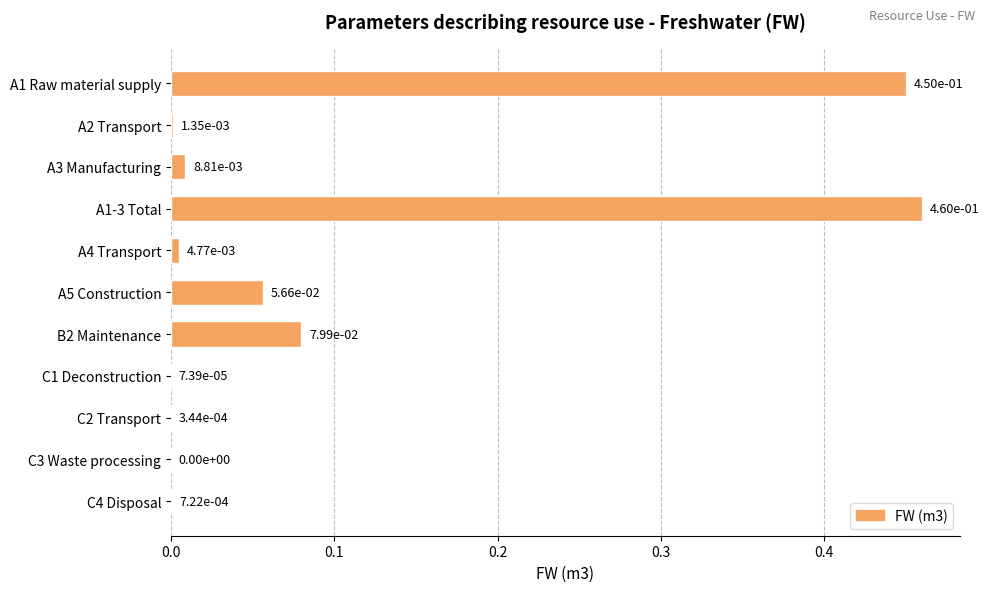

How many categories are shown in the chart?

11